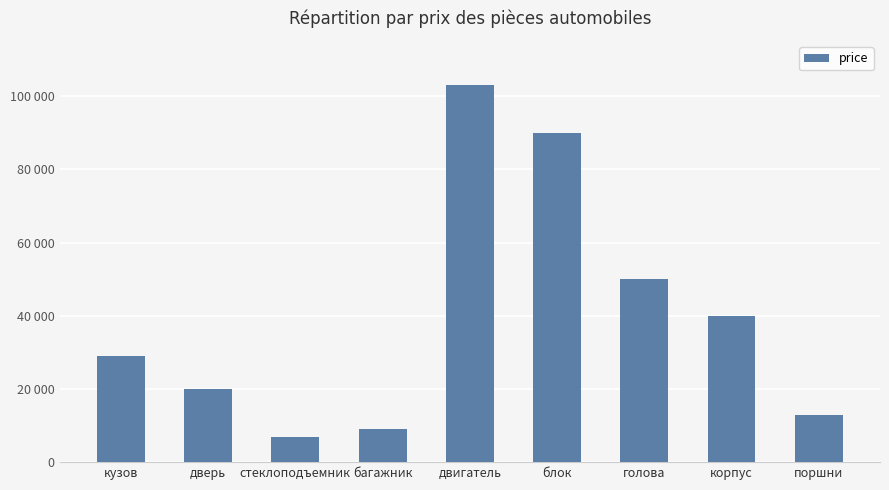

At which label is the value closest to 55000?

голова